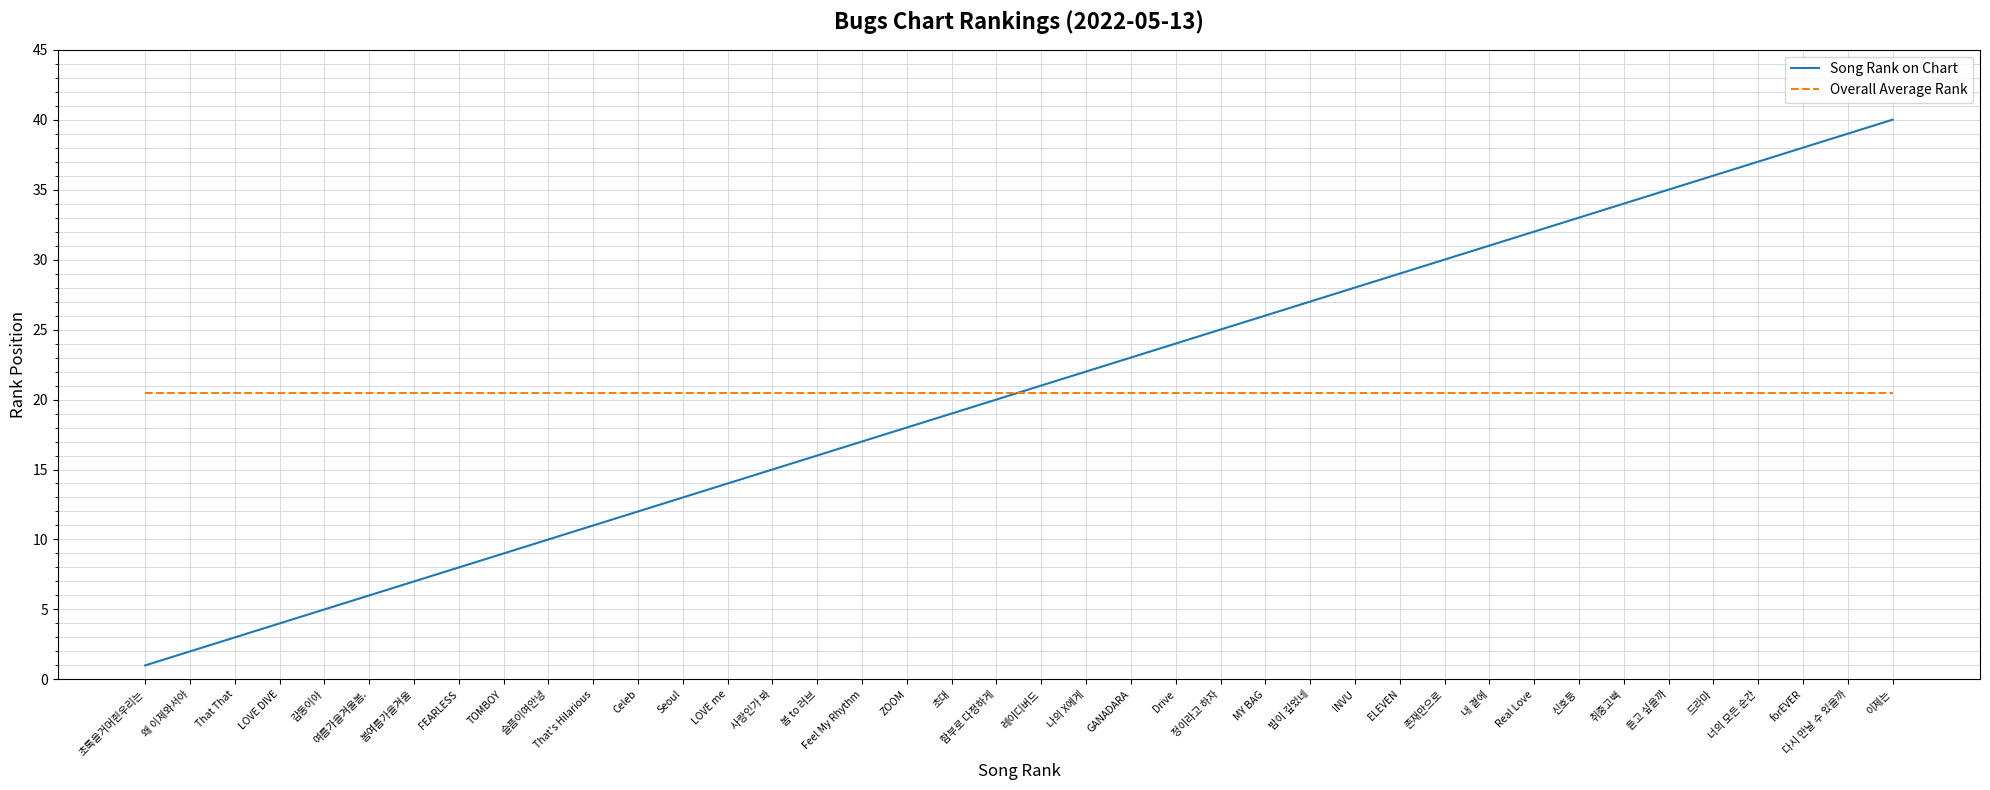

What is the spread (max minus min) of values at 신호등?

12.5